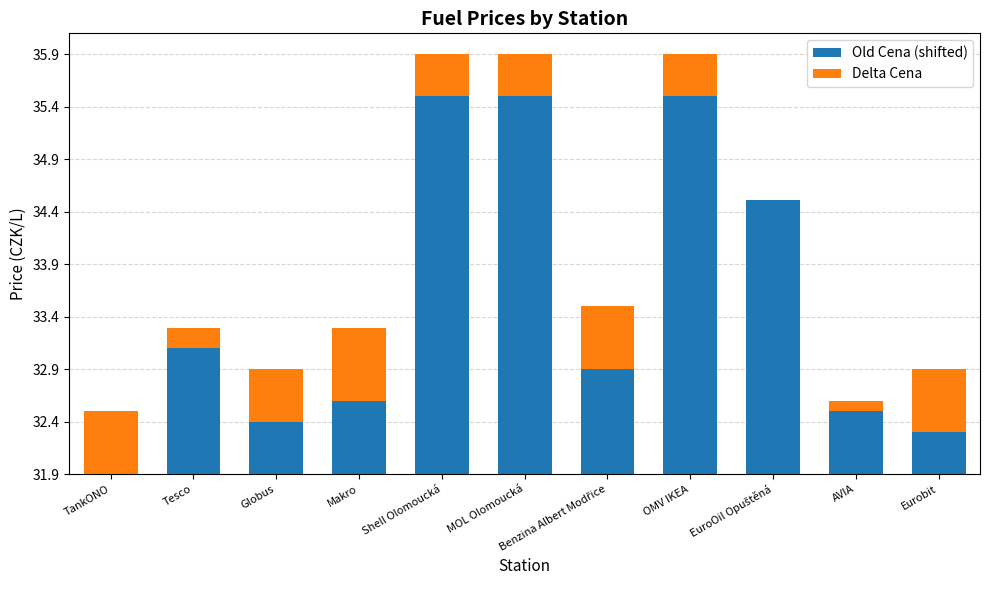

What is the value of the Old Cena (shifted) bar at the 8th from the left?

3.6